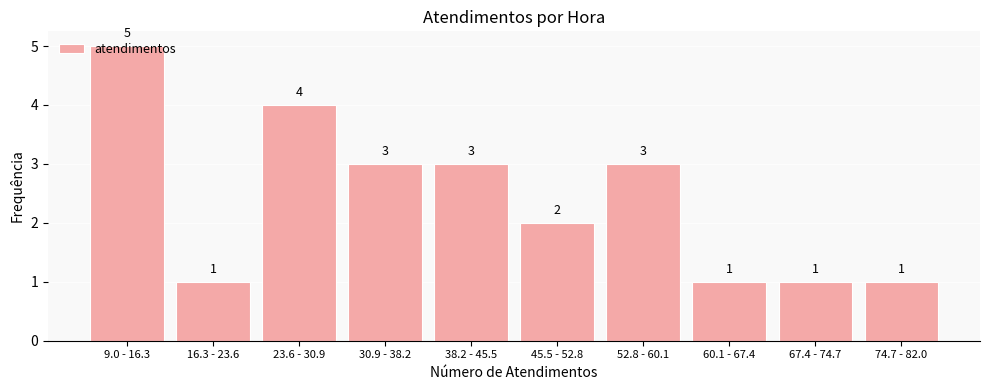

What is the change in value from 9.0 - 16.3 to 16.3 - 23.6?

-4